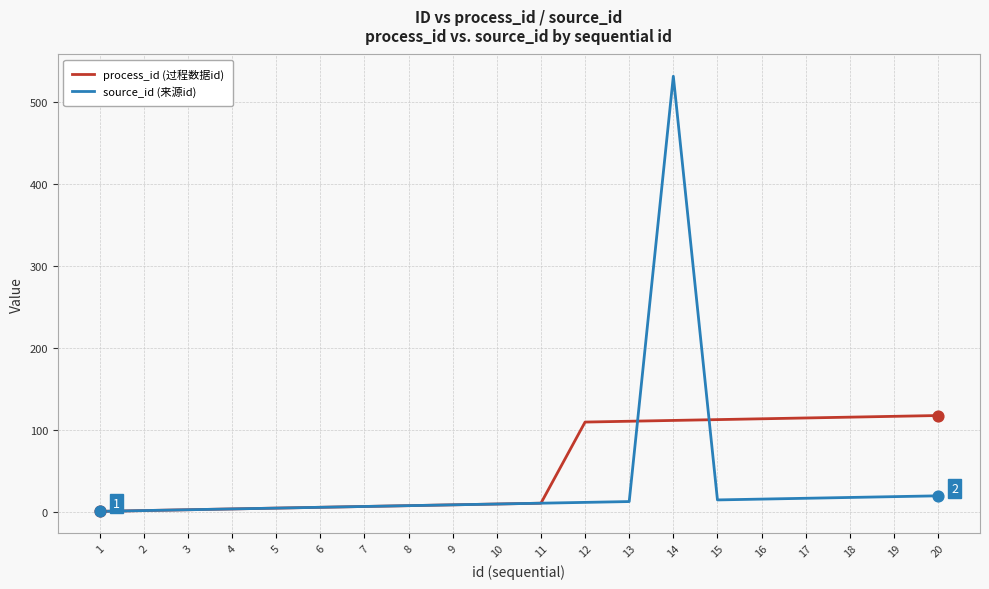

Which series has the largest range (max minus min)?

source_id (来源id)